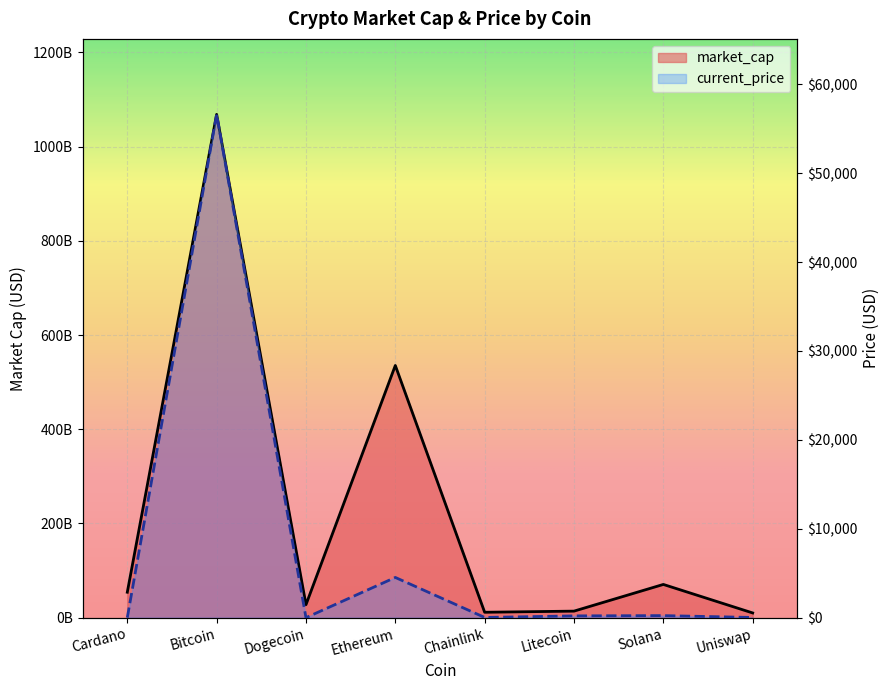

True or false: market_cap and current_price cross at least once.

False